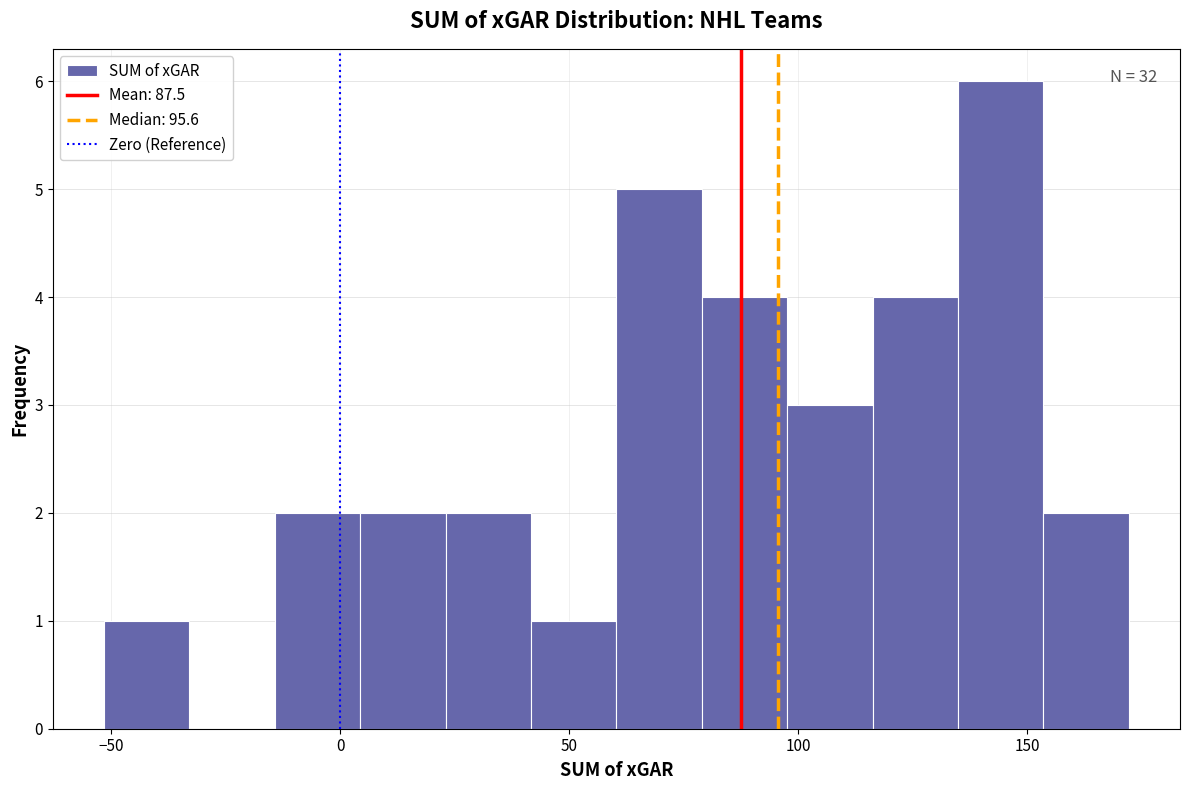

Read against the x-axis, roughly where is the centre of the tallest bar?

145